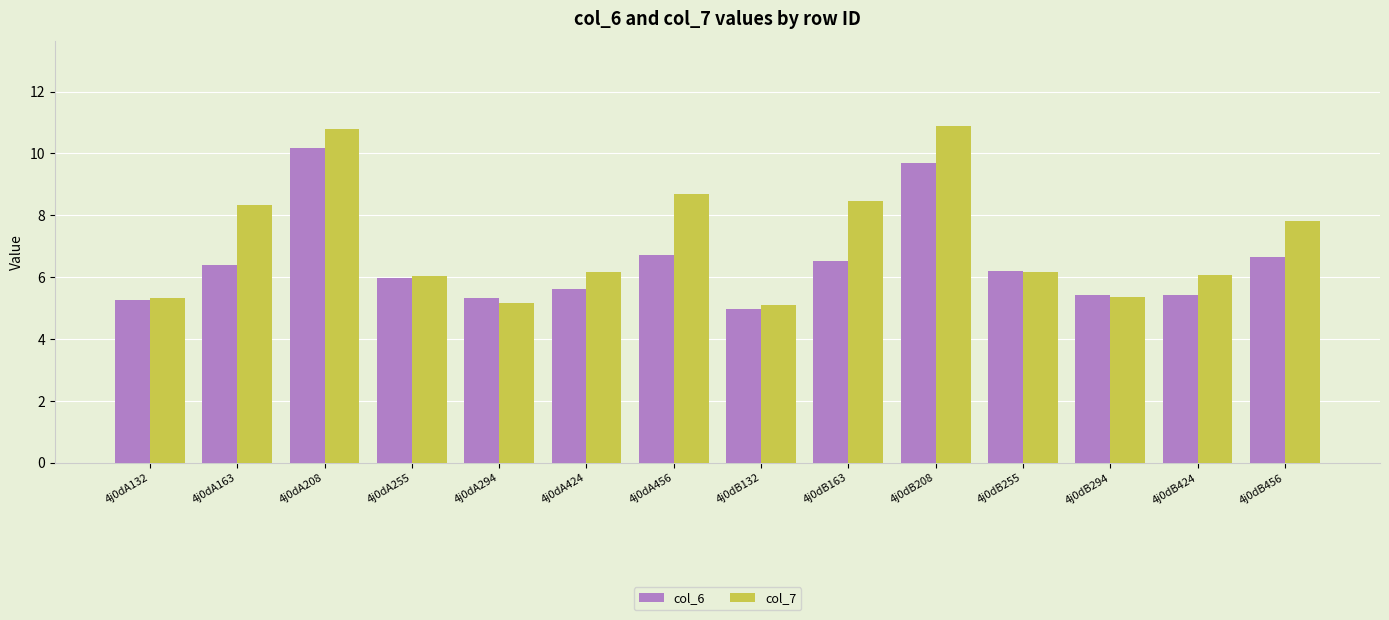

The col_7 series shows 8.6 at 4j0dA255. True or false?

False